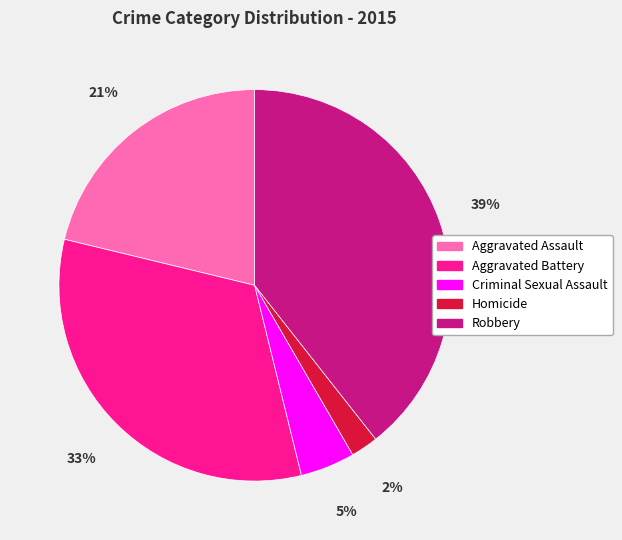

Do Robbery and Aggravated Battery together represent more than half of the pie?

Yes